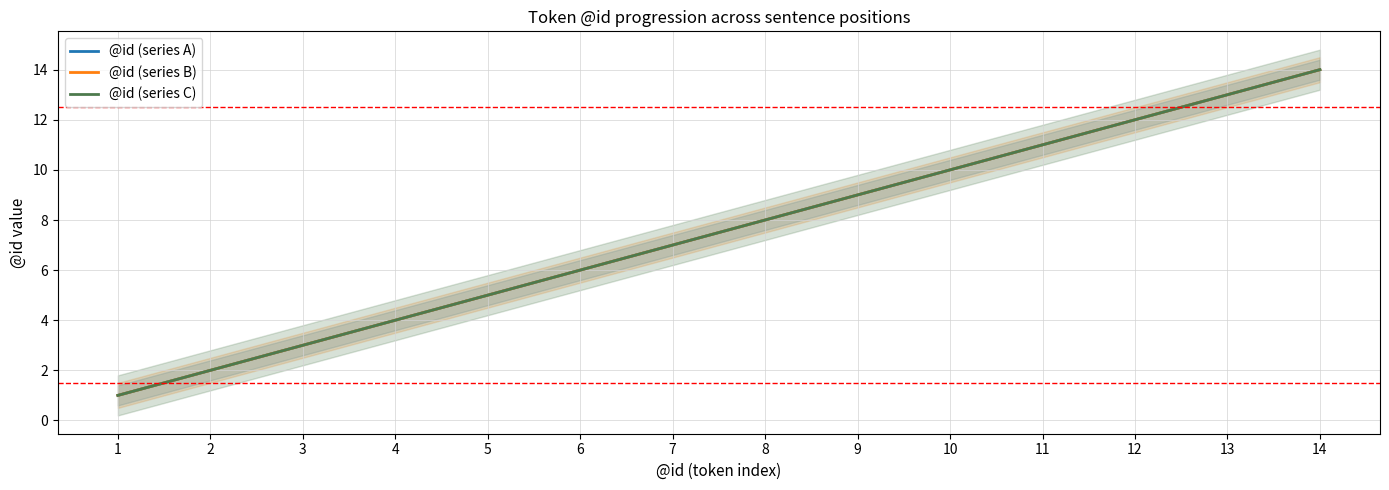

What is the highest value of the @id (series A) series?

14